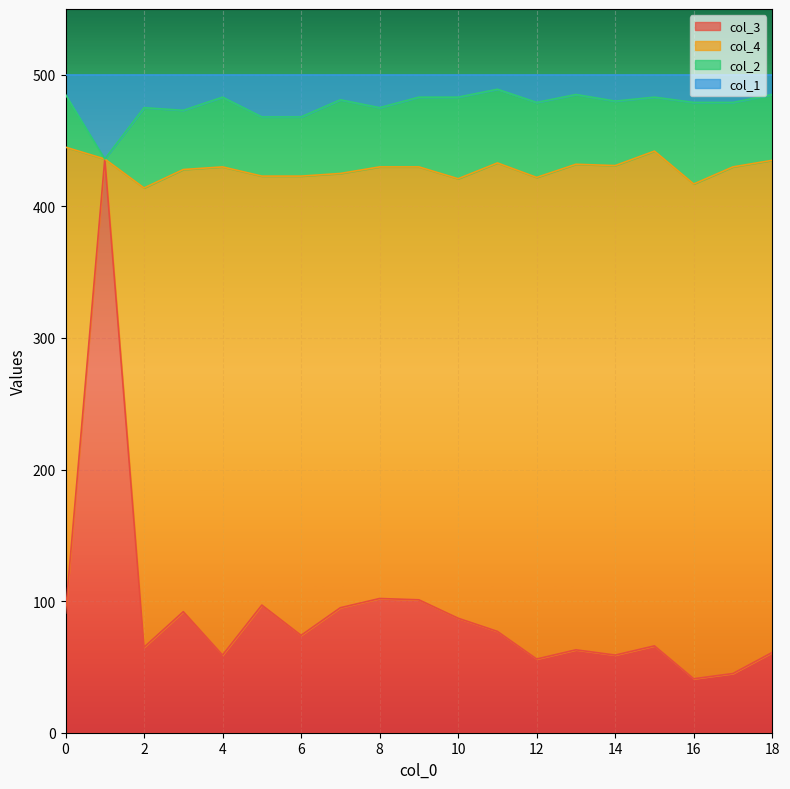

List the labels in order of col_3 value, largest first.

1, 8, 9, 5, 7, 3, 0, 10, 11, 6, 15, 2, 13, 18, 4, 14, 12, 17, 16